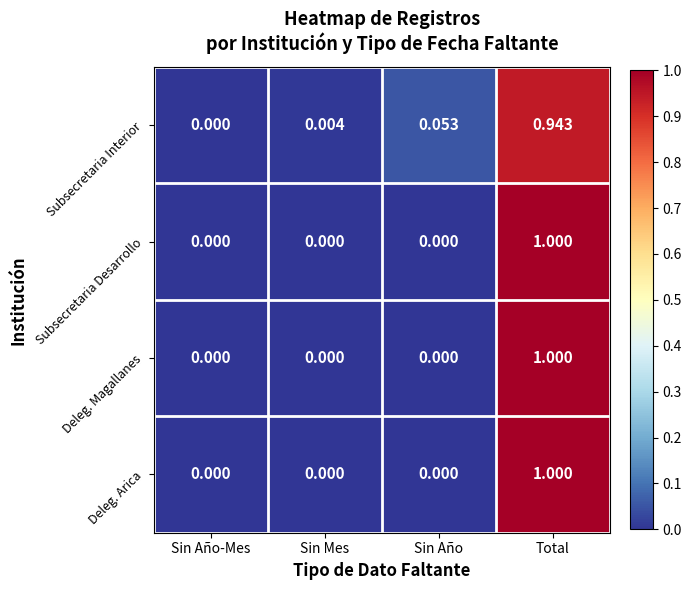

At which label does Subsecretaria Interior reach its minimum?

Sin Año-Mes